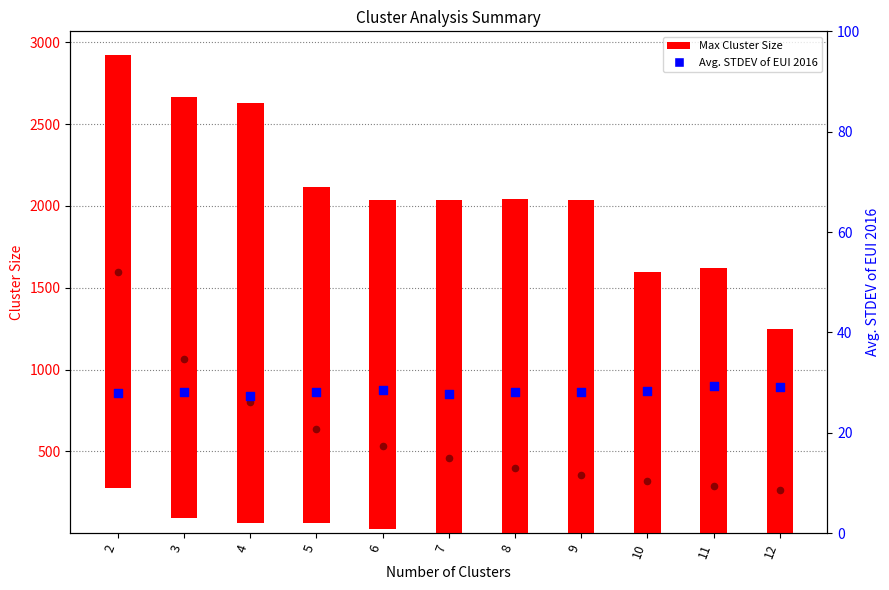

Which series has the largest Y range (max minus min)?

Max Cluster Size